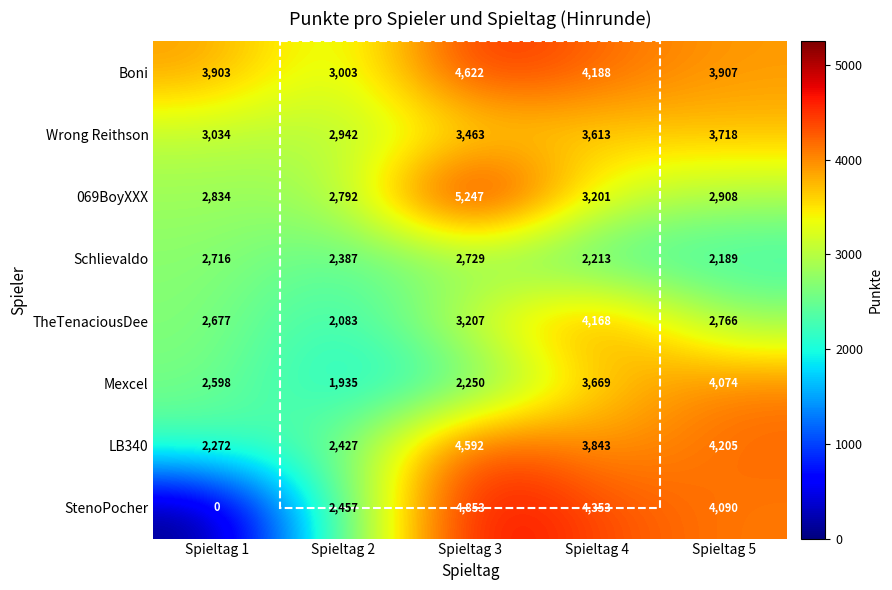

What value does the 069BoyXXX series have at Spieltag 1?

2834